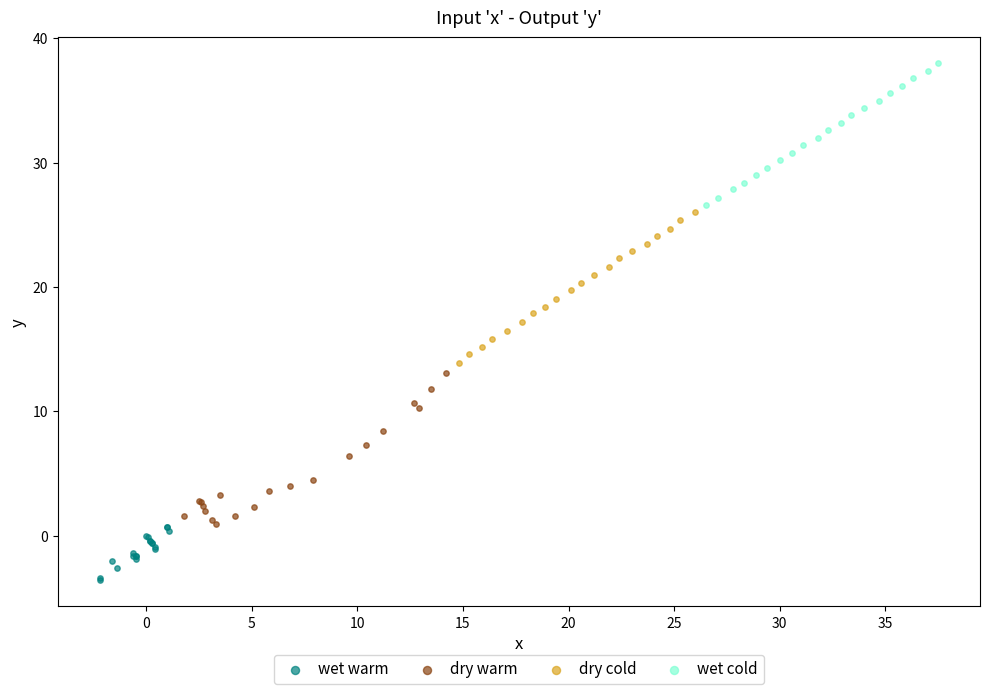

Which series reaches the maximum Y coordinate?

wet cold